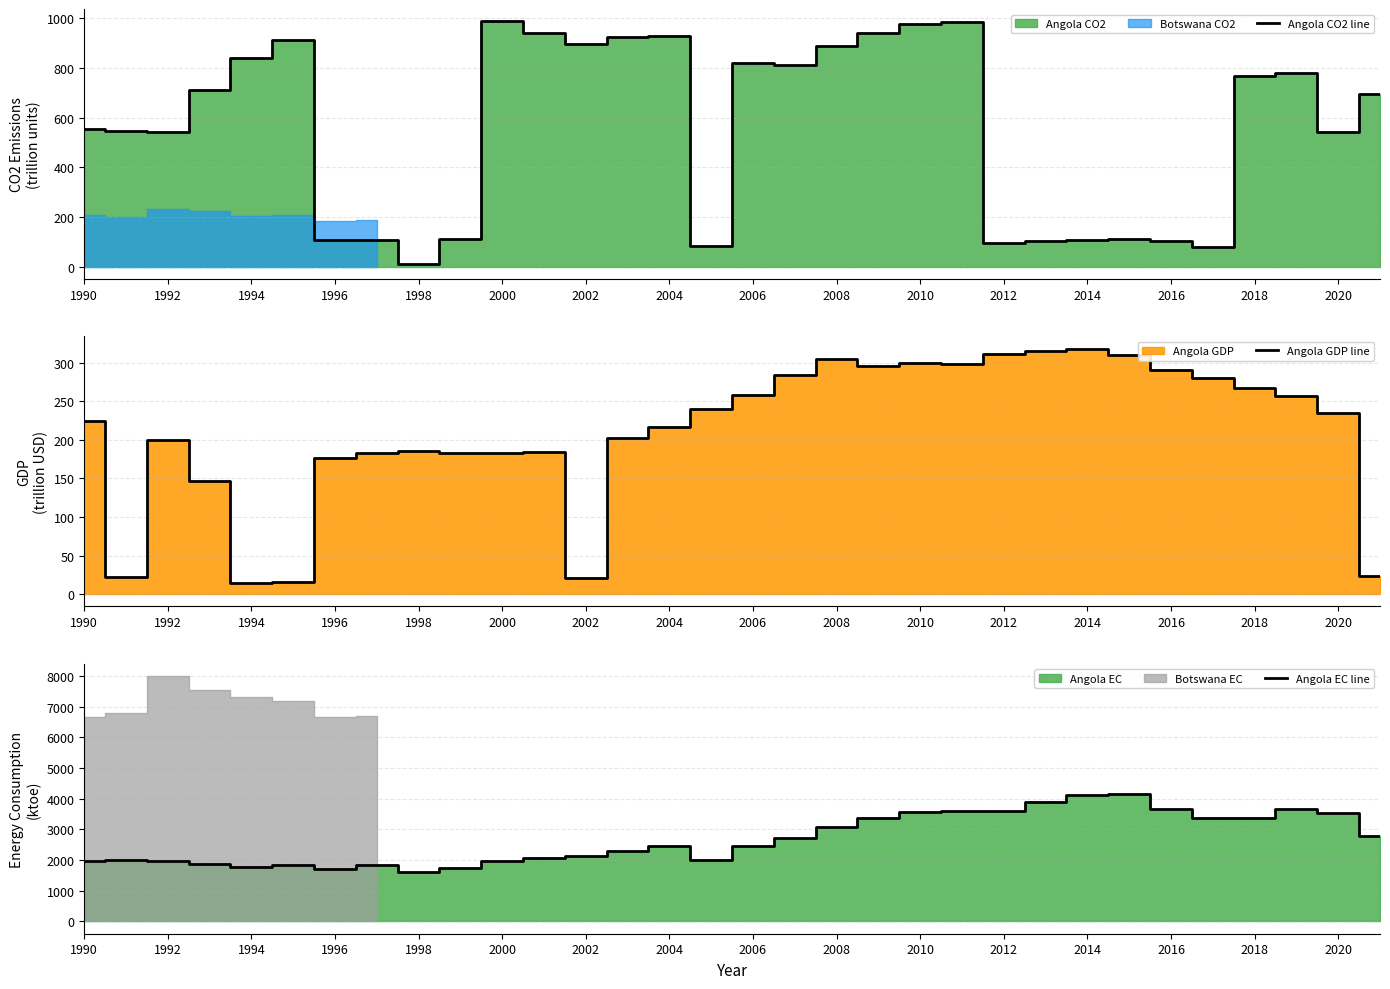

True or false: Angola EC line has a value of 1972.4 at 1990.

True